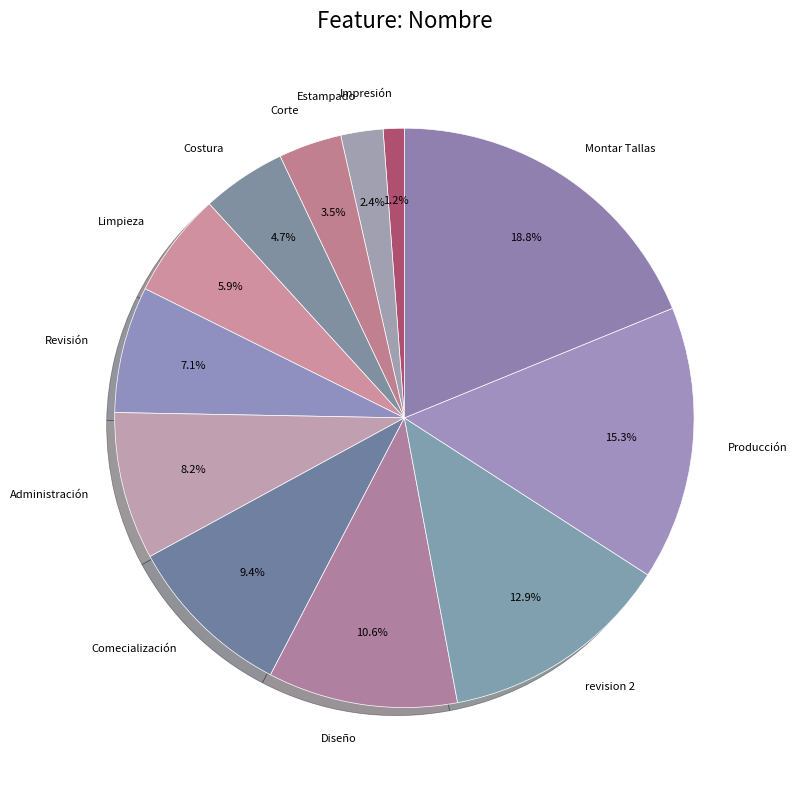

Which slice is the smallest?

Impresión